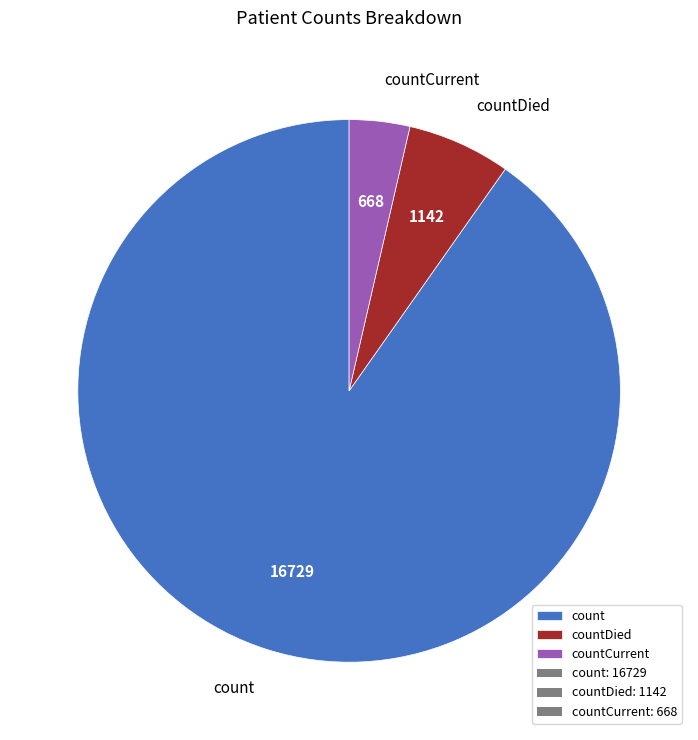

Do countCurrent and count together represent more than half of the pie?

Yes